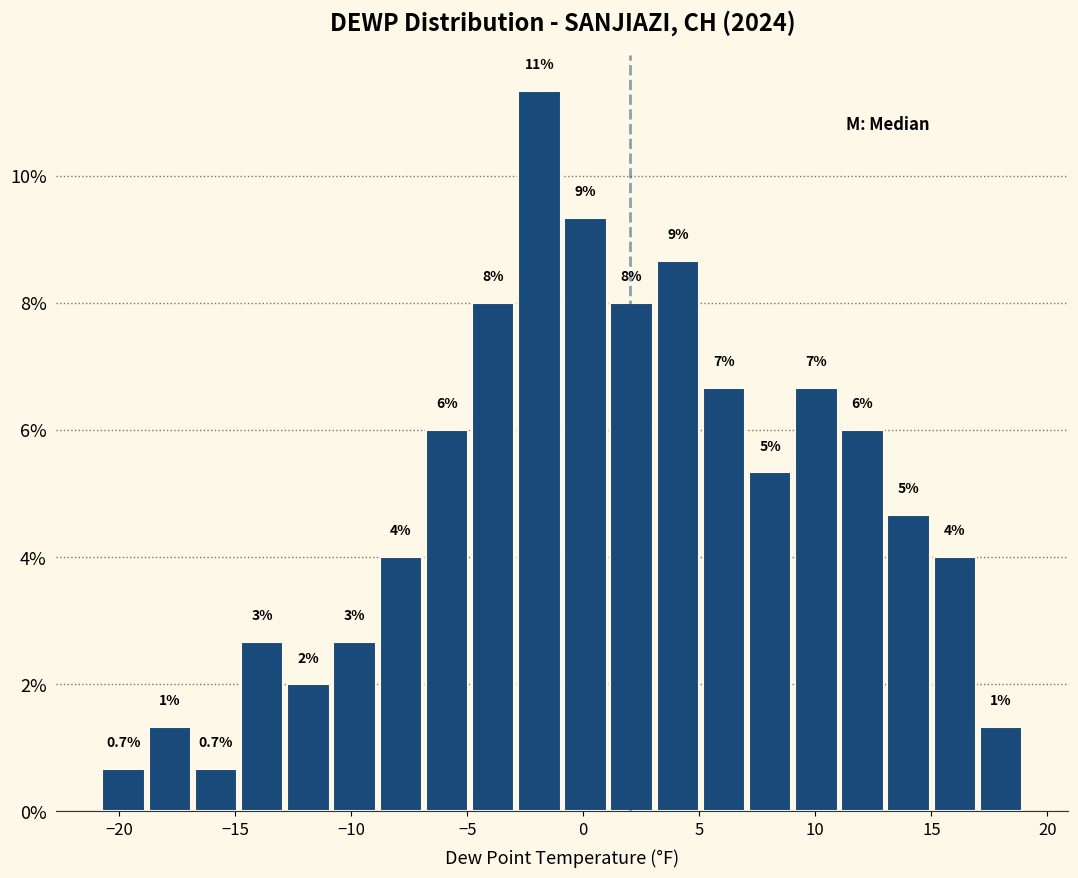

Around what value on the x-axis is the tallest bar? Give the approximate position of its centre, as read against the axis.

-2.0